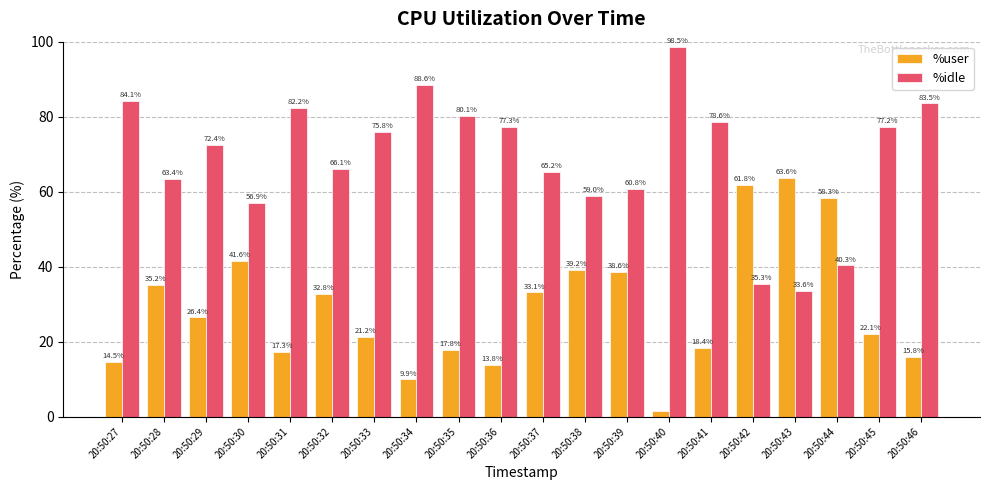

What is the sum of the %user values at 20:50:41 and 20:50:29?

44.9